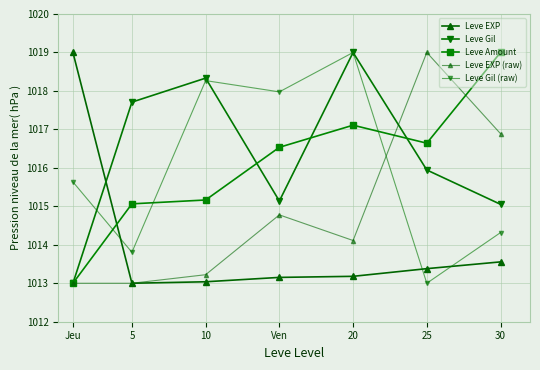

At which label does Leve Amount reach its peak?

30